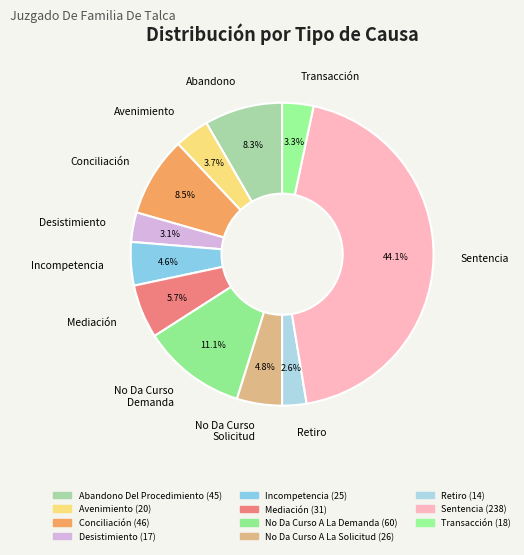

Is the sum of Transacción and Desistimiento greater than half?

No